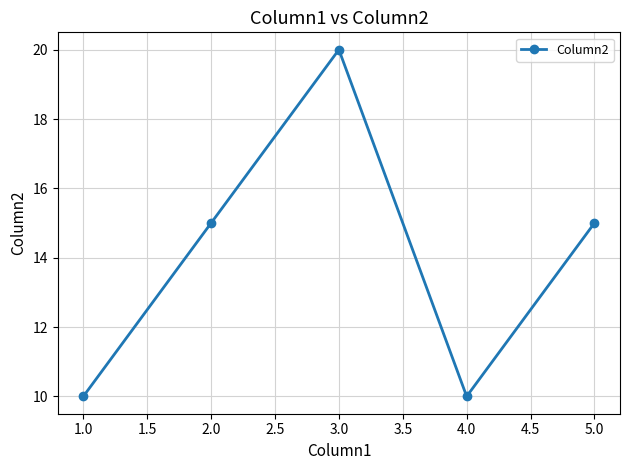

True or false: the data shows 15 at 2.0.

True